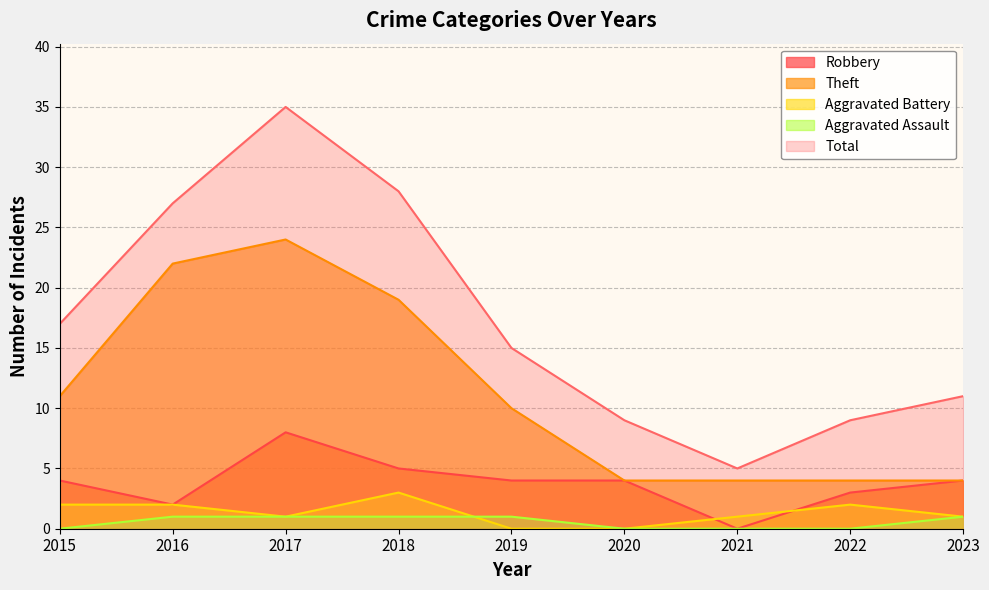

Rank the series by their maximum value, from highest to lowest.

Total, Theft, Robbery, Aggravated Battery, Aggravated Assault